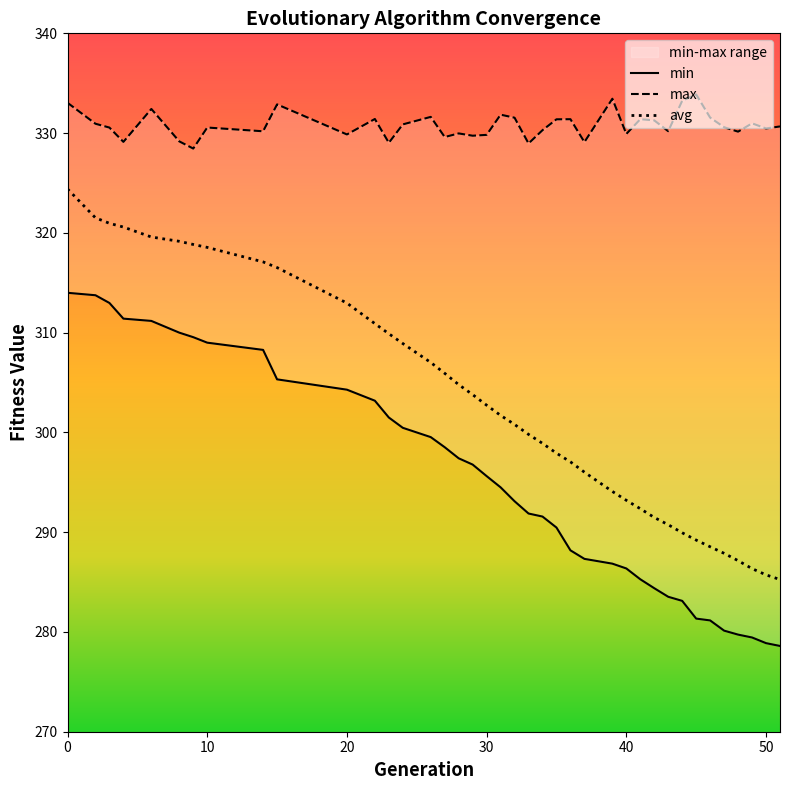

What is the difference between the maximum and minimum values in the min series?

35.4